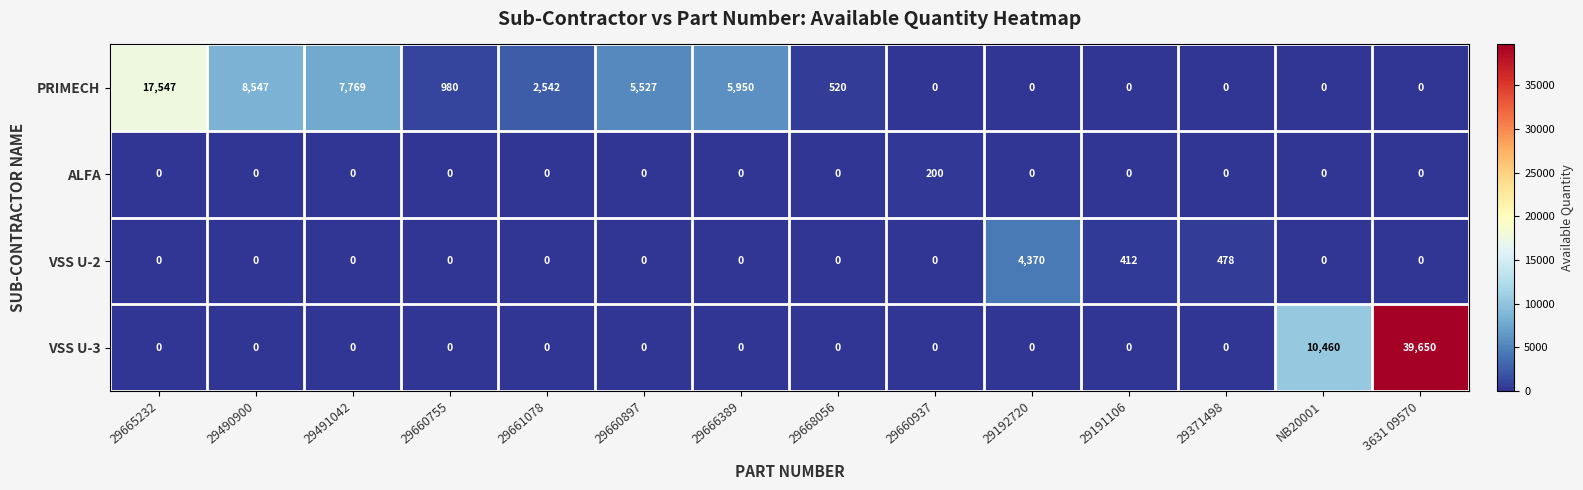

What is the spread (max minus min) of values at 29660937?

200